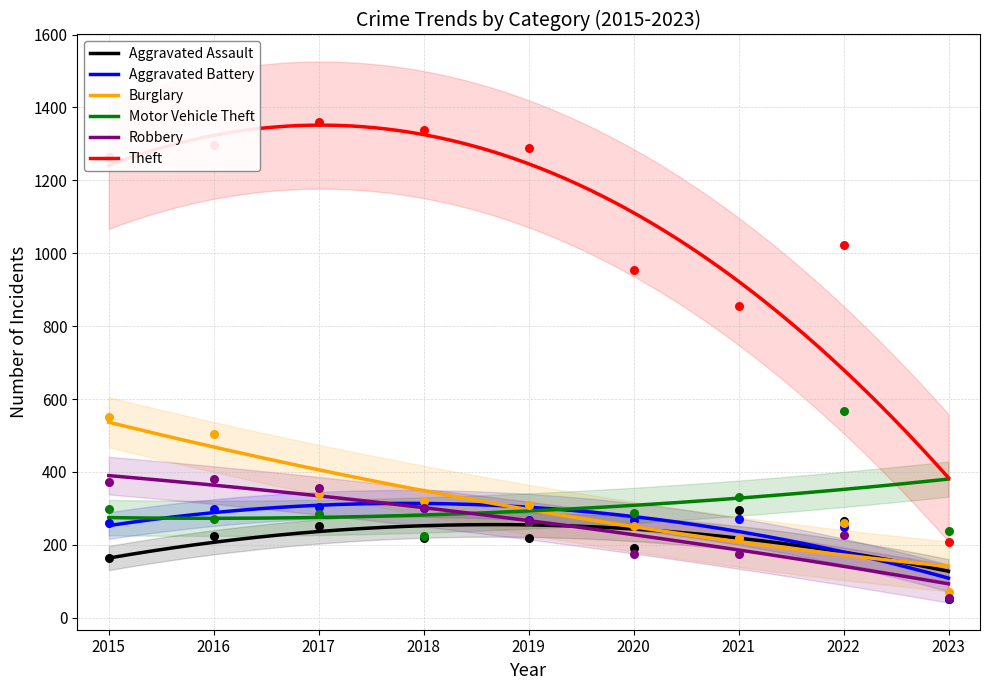

Which series has the widest spread of Y values?

Theft